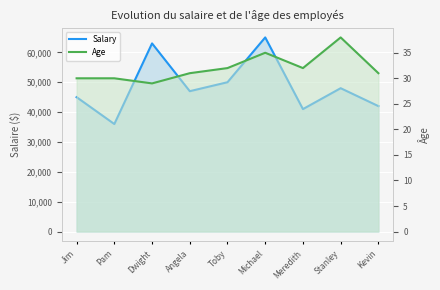

True or false: Salary and Age cross at least once.

False